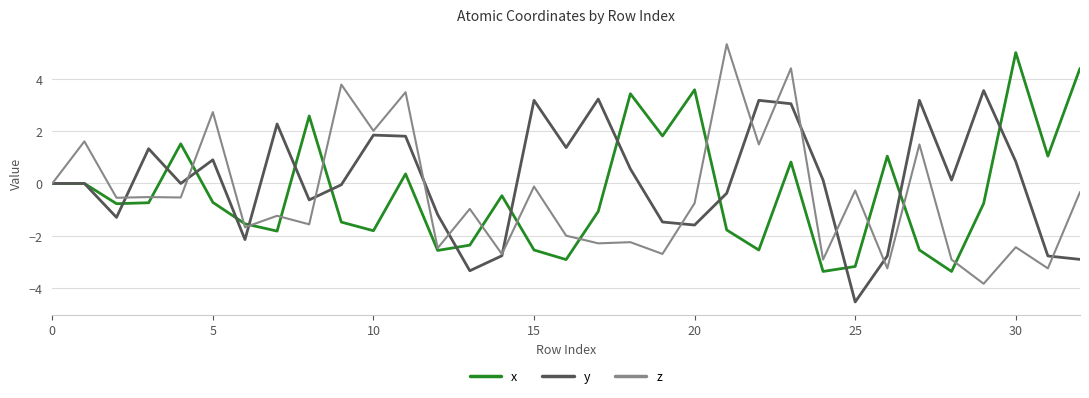

Does the chart display data point markers on the line(s)?

No